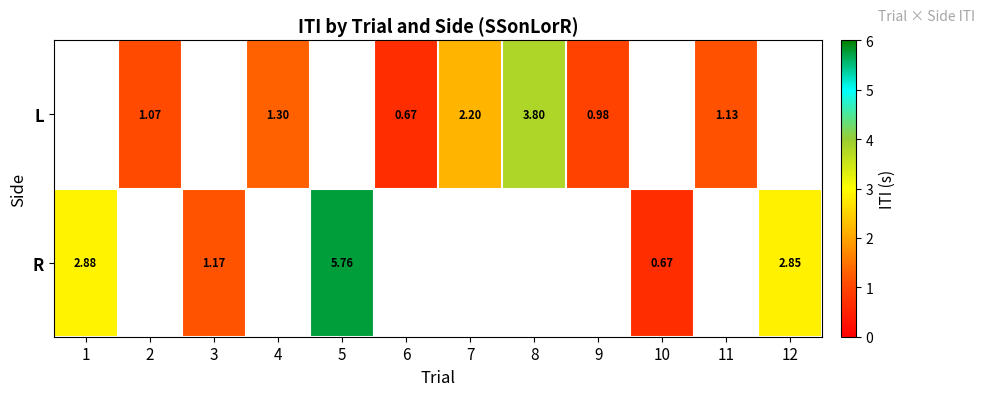

Which category has the highest value in the R series?

5